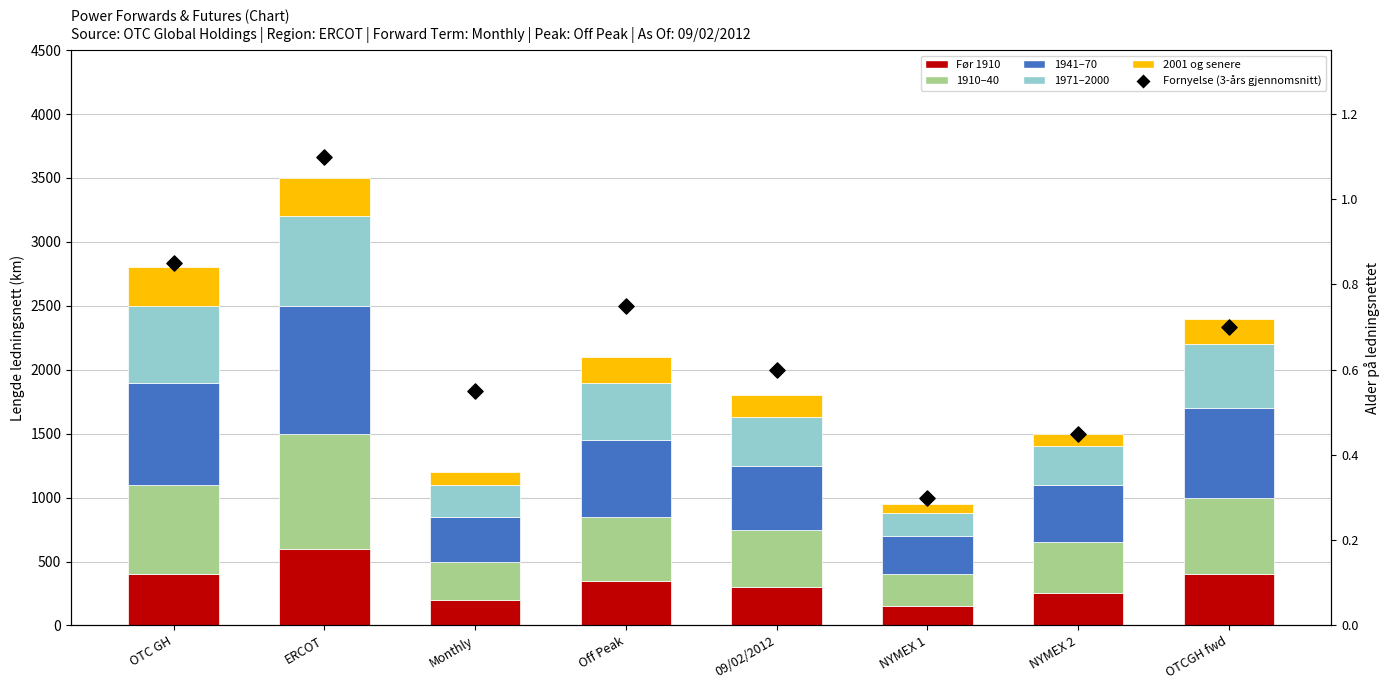

Which series has the largest Y range (max minus min)?

1941–70